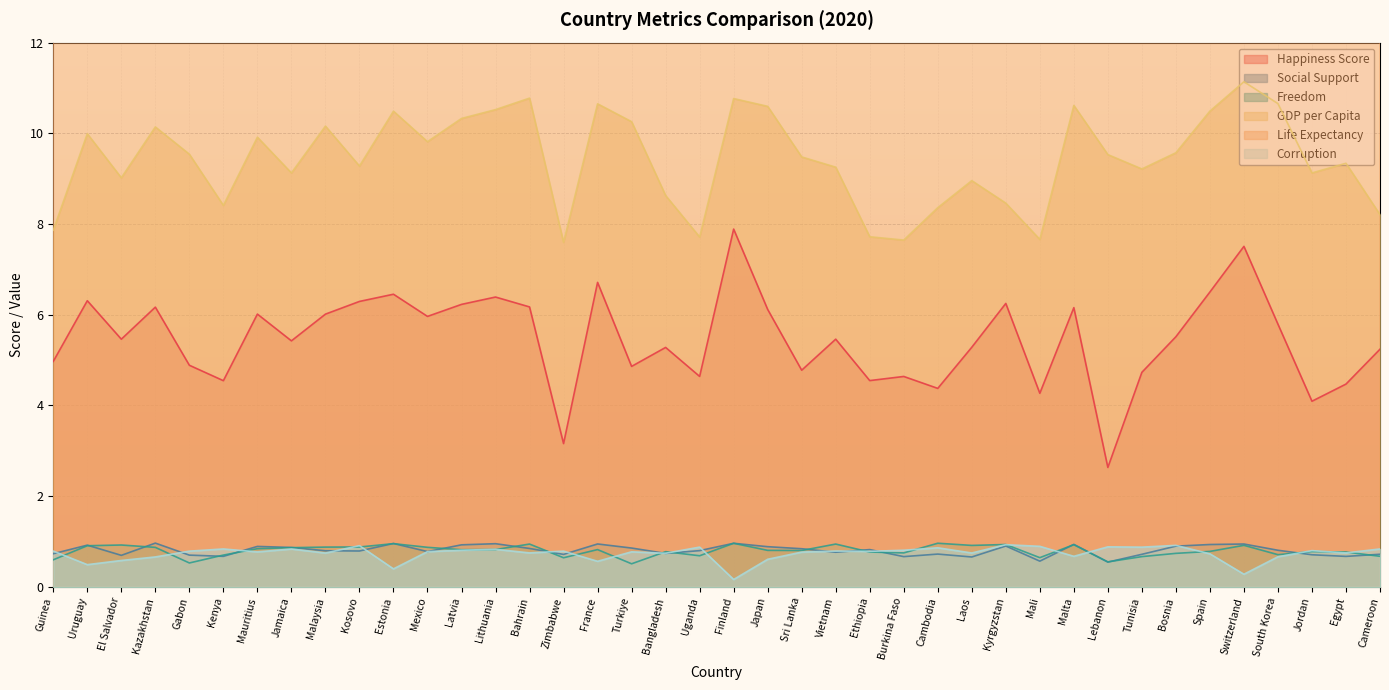

True or false: GDP per Capita and Life Expectancy cross at least once.

False